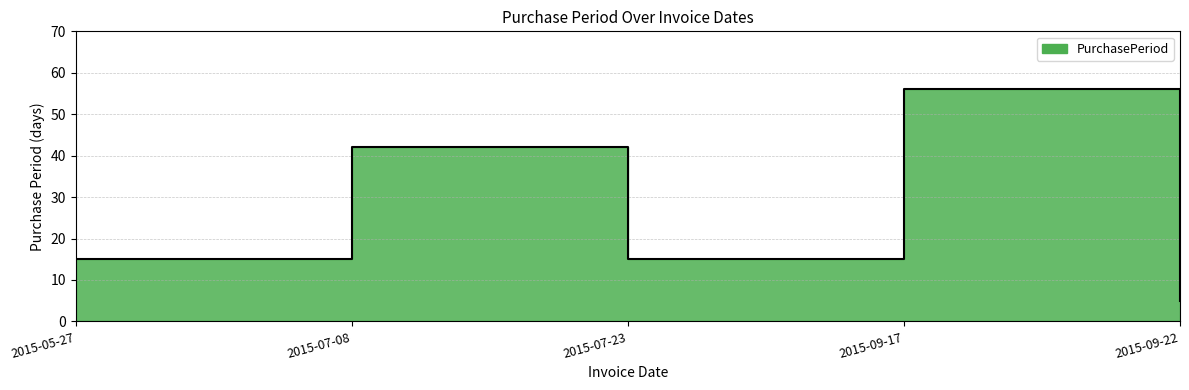

Where does the data first go above 15?

2015-07-08